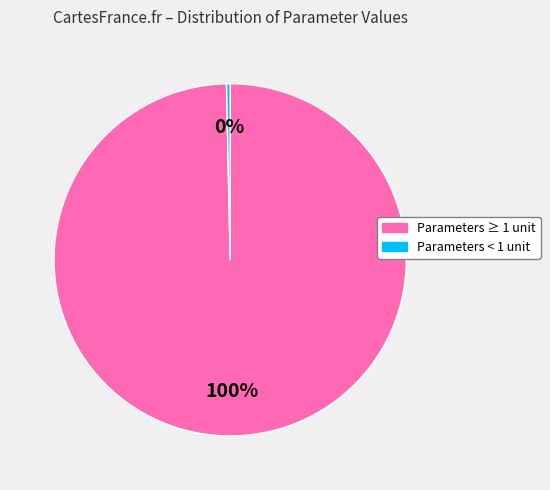

Is there any slice that represents more than half of the pie?

Yes